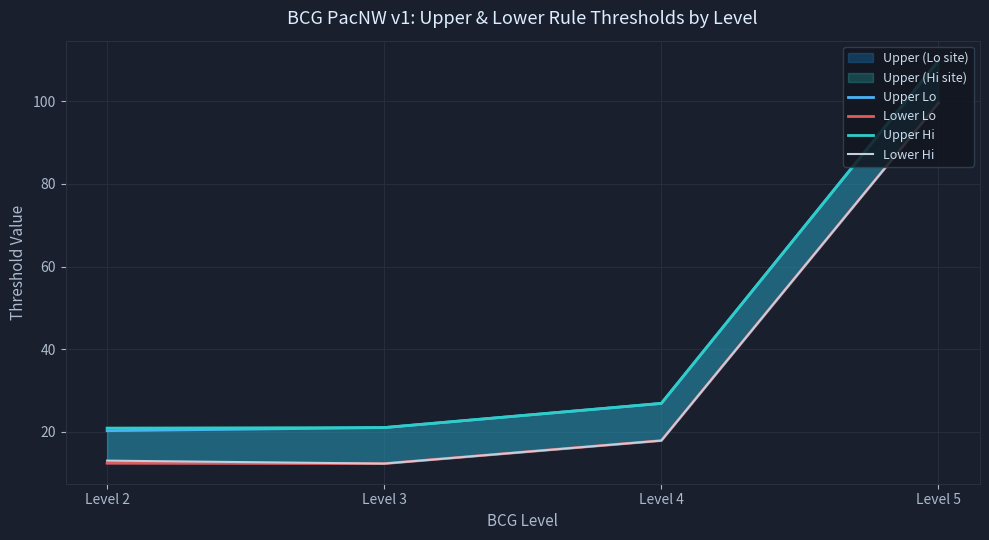

At how many categories does at least one series exceed 102?

1